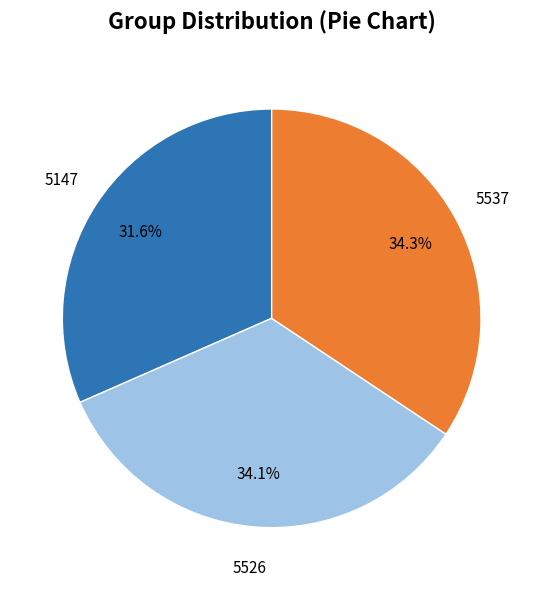

Does any single category account for the majority?

No